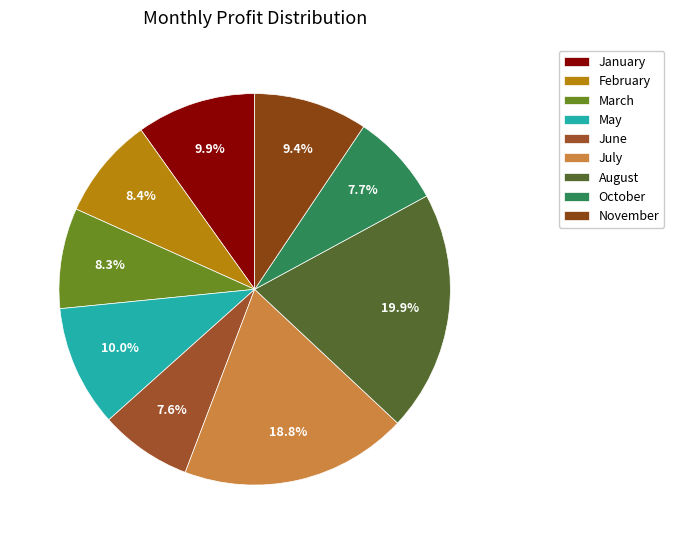

Is it true that July is 5% of the pie?

False